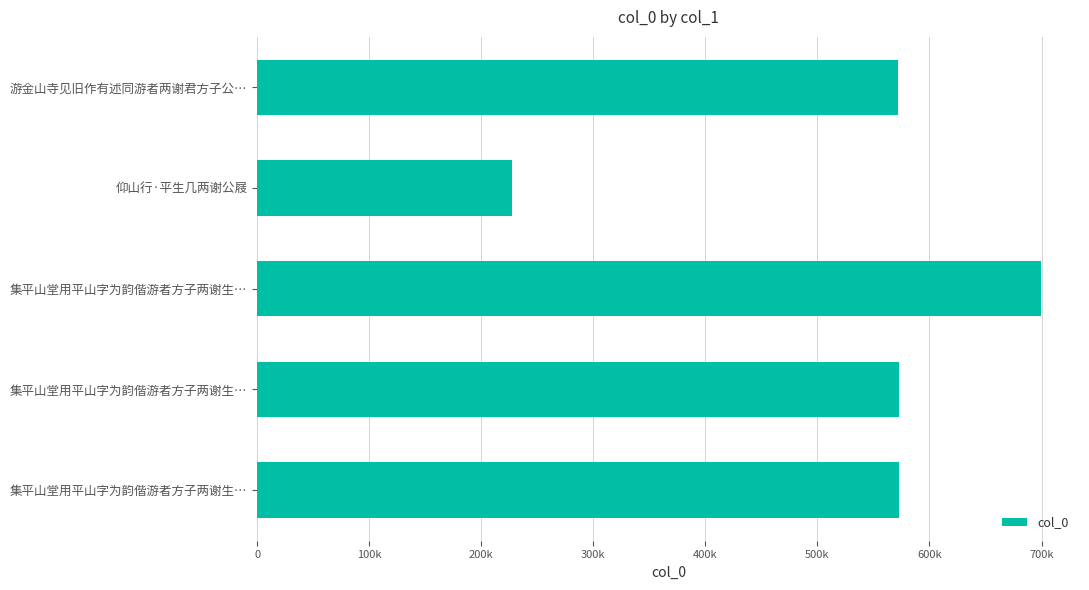

What is the greatest value displayed?

699387